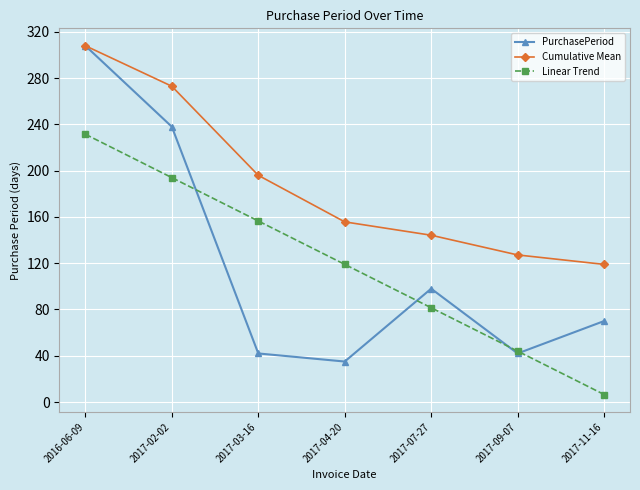

How many interior local peaks does the PurchasePeriod series have?

1